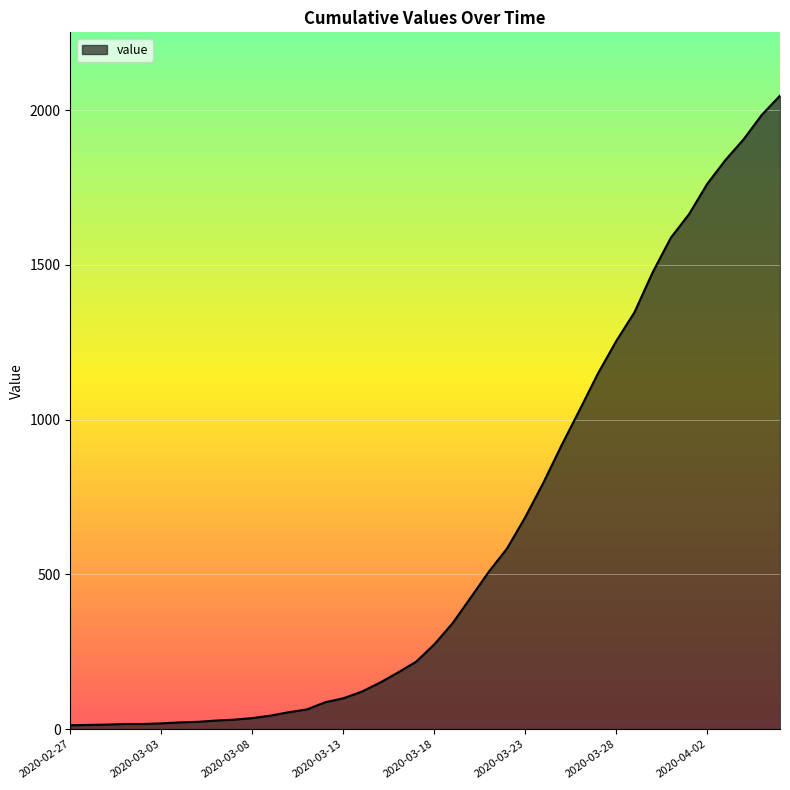

How many series are shown in this chart?

1